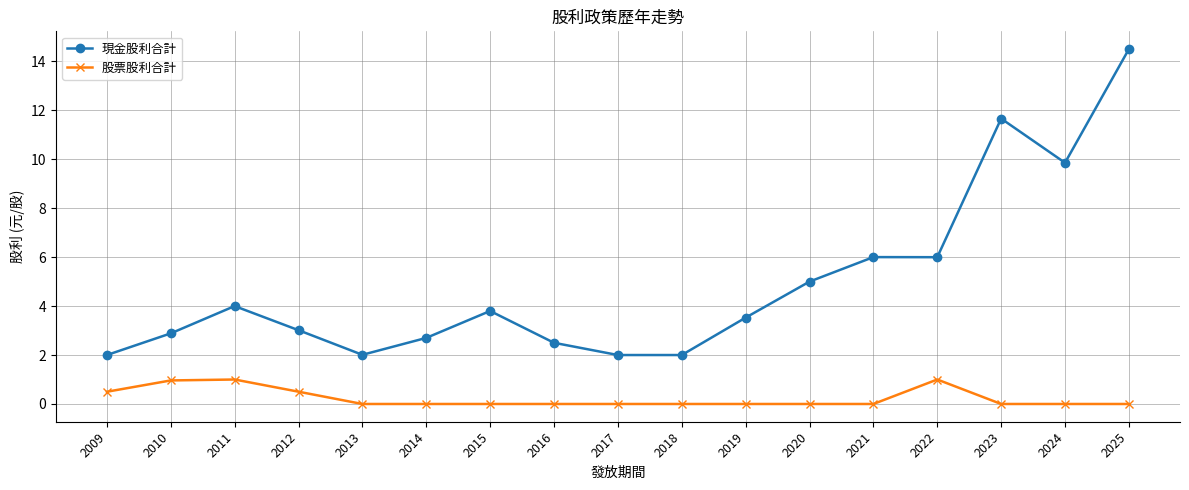

True or false: 現金股利合計 has more than 1 points higher than both neighbors.

True